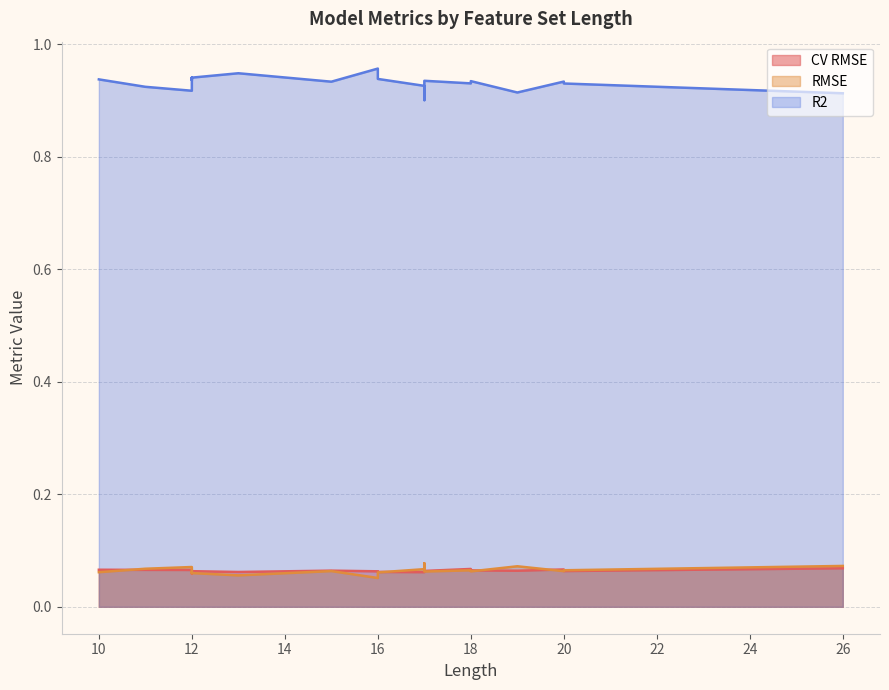

Which series has the largest total across all categories?

R2